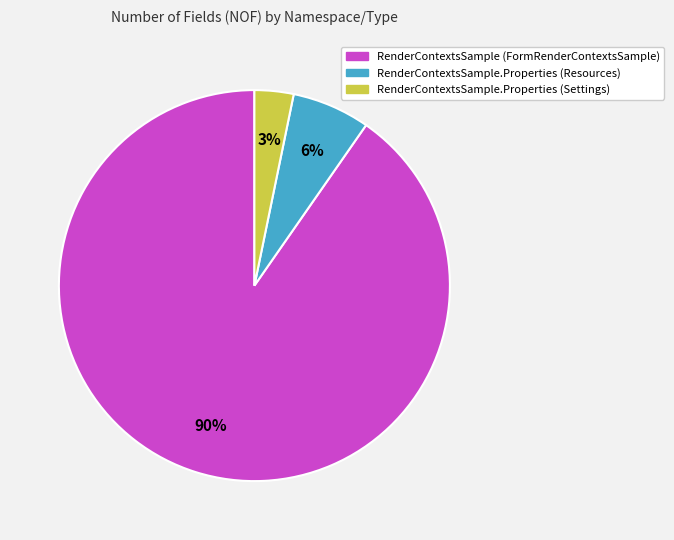

Is RenderContextsSample.Properties (Resources) the majority of the pie?

No